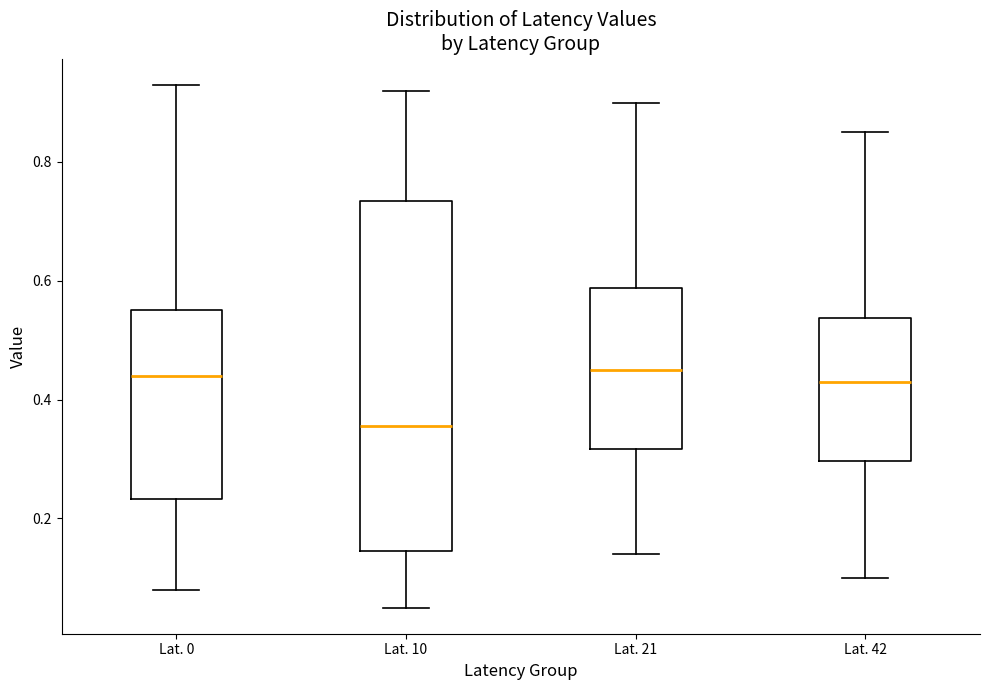

Where does the upper whisker of the box for Lat. 21 end on the y-axis? The values are not printed on the chart, so give them approximately, as read against the axis.

0.90